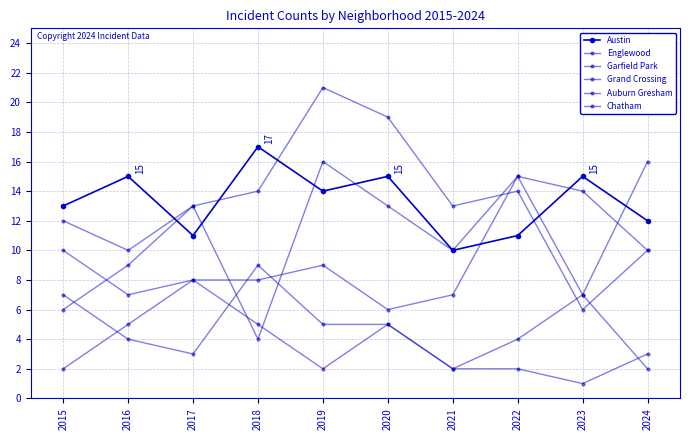

Count the number of categories in the chart.

10